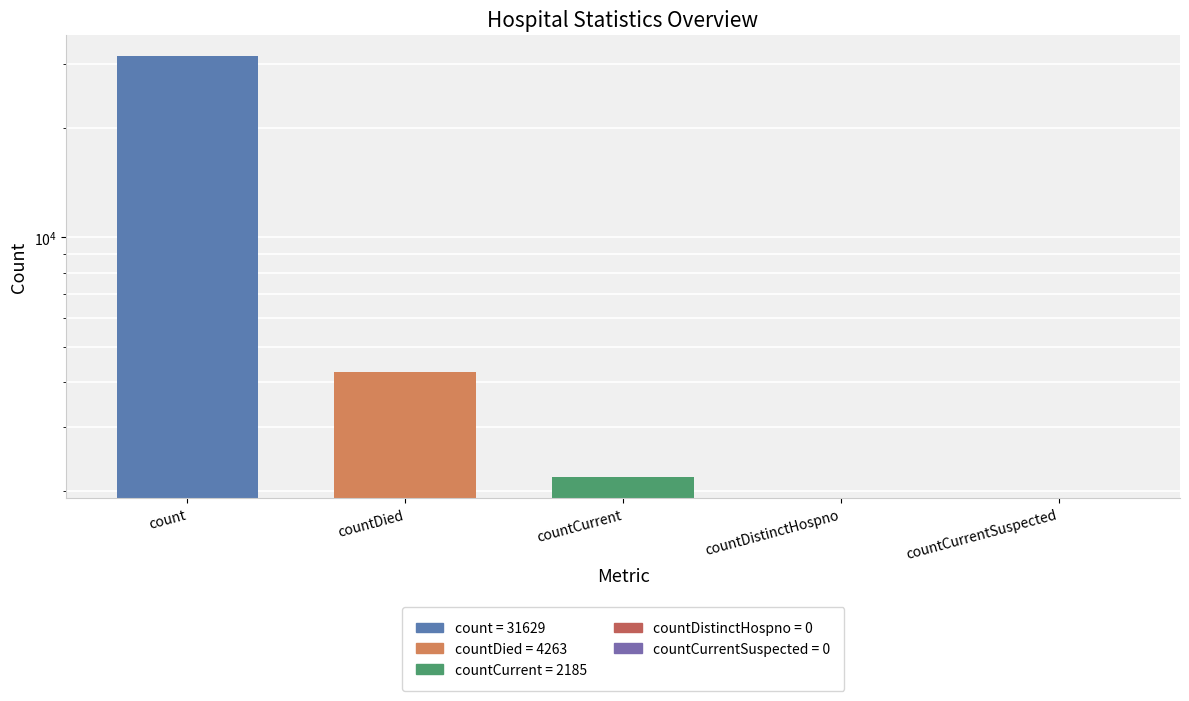

What is the label of the 3rd bar from the right?

countCurrent